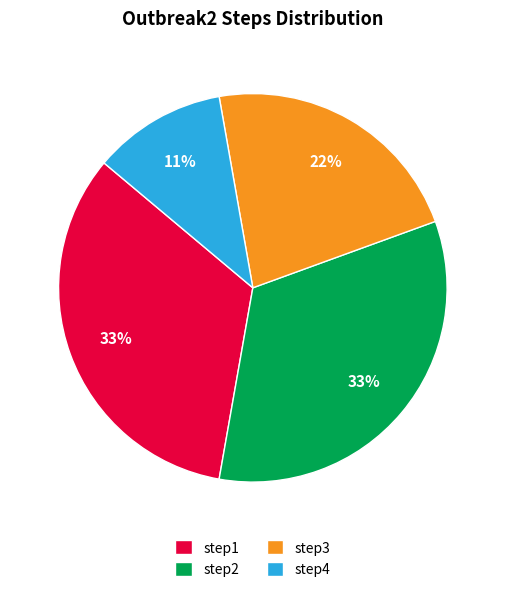

The step1 slice represents 33% of the pie. True or false?

True